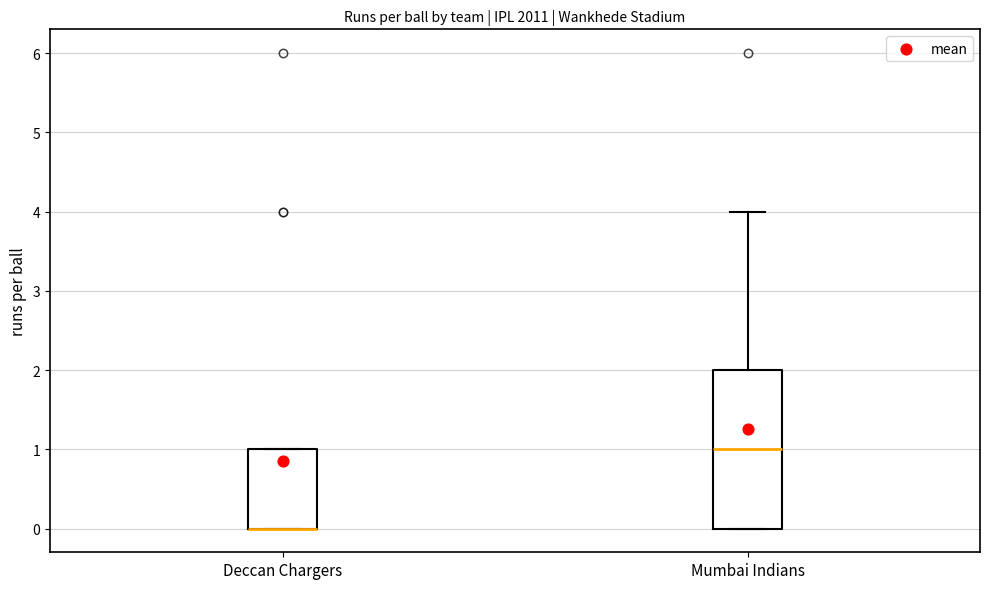

Reading left to right, read every box against the y-axis: the position of its median line, the range the box covers, and the ends of its whiskers. The values are not printed on the chart, so give them approximately, as read against the axis.

Deccan Chargers: median 0 (drawn on the box's lower edge), box 0 to 1, whiskers 0 to 1
Mumbai Indians: median 1, box 0 to 2, whiskers 0 to 4